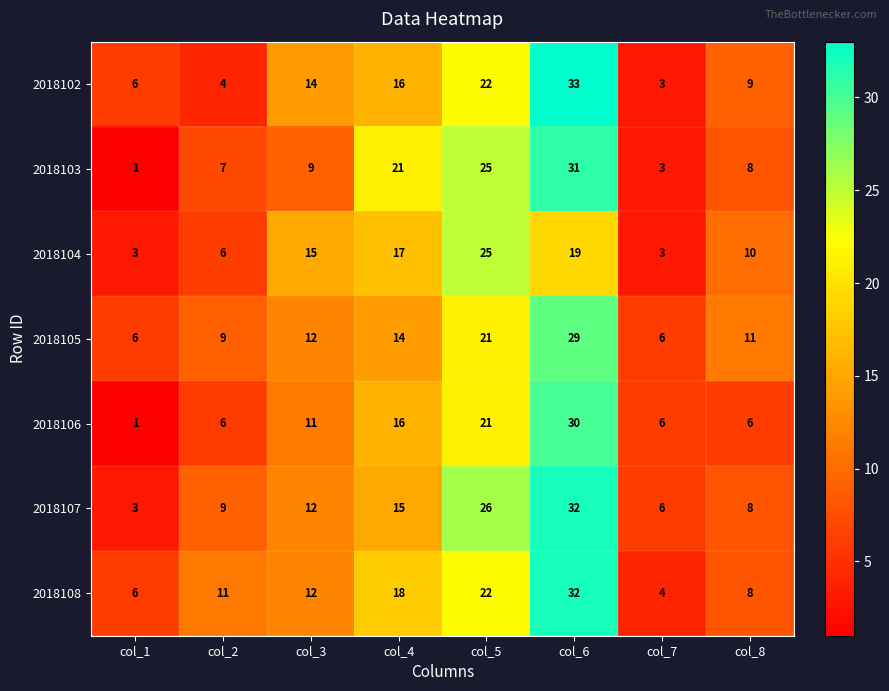

What is the approximate value of 2018105 at col_3, to the nearest 5?

10